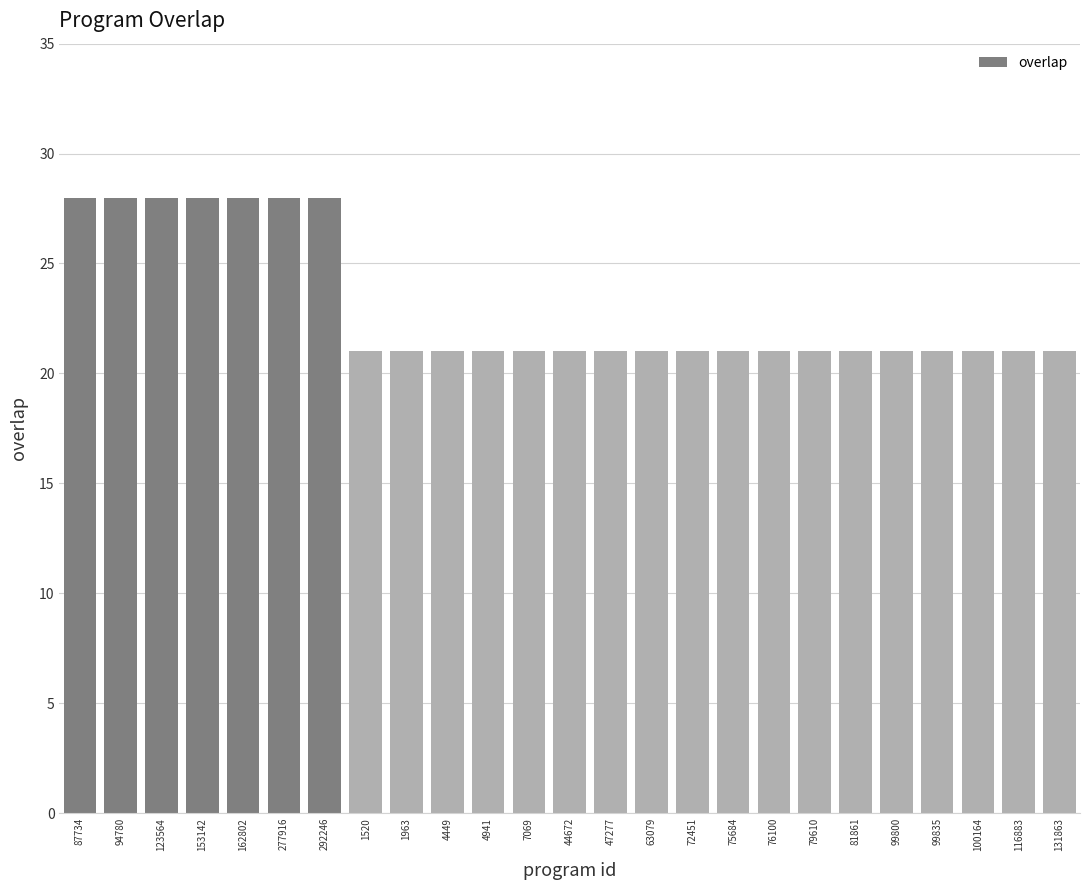

How many bars are there in total?

25